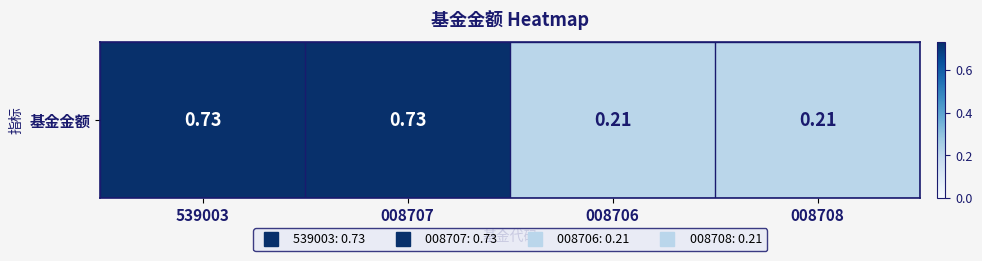

True or false: the data shows 0.2 at 008707.

False